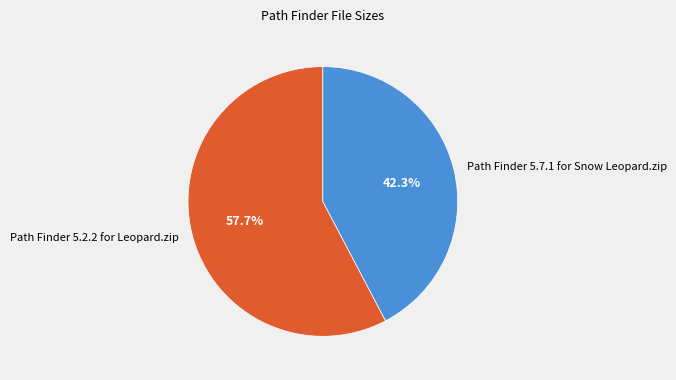

Combined, what portion of the pie is Path Finder 5.7.1 for Snow Leopard.zip and Path Finder 5.2.2 for Leopard.zip?

100.0%